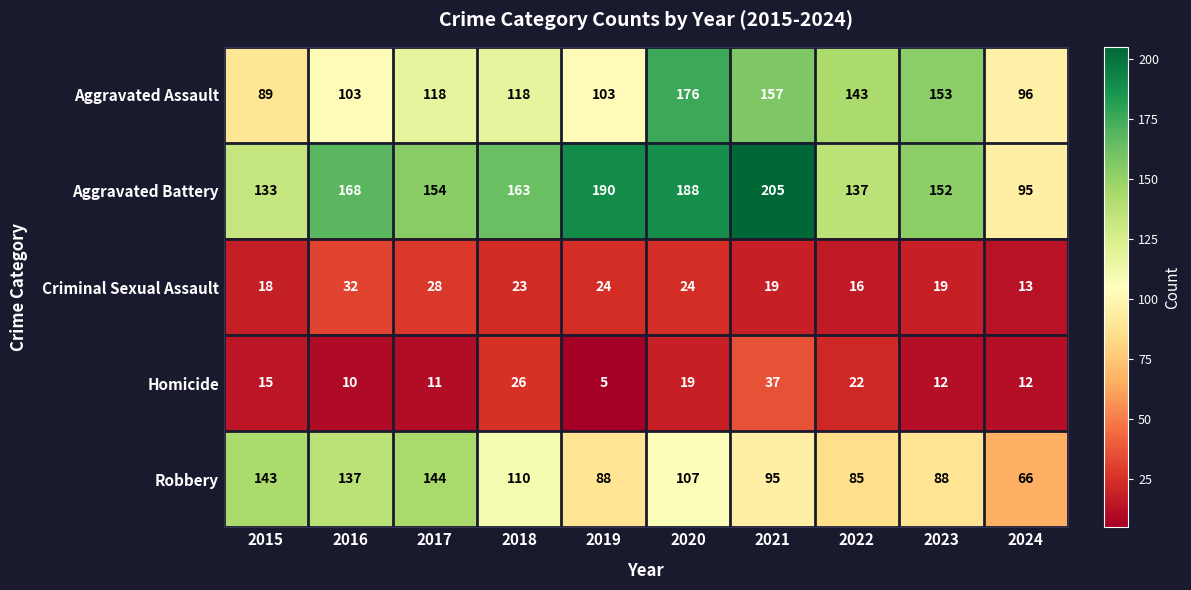

Which series changed the most between 2016 and 2018?

Robbery